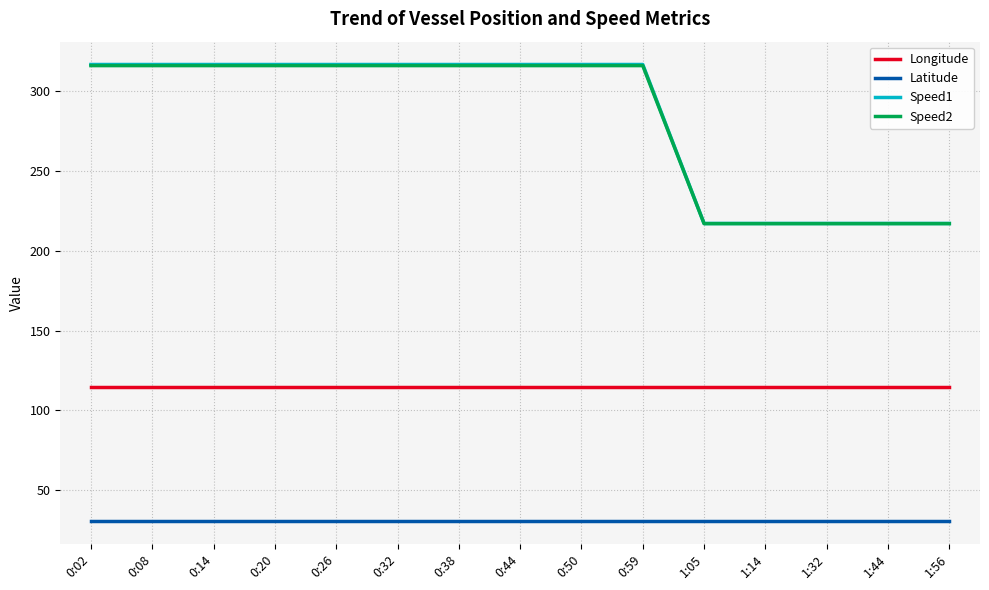

Reading right to left, what are all the values shown in this chart?

Longitude: 114.5	114.5	114.5	114.5	114.5	114.5	114.5	114.5	114.5	114.5	114.5	114.5	114.5	114.5	114.5
Latitude: 30.7	30.7	30.7	30.7	30.7	30.7	30.7	30.7	30.7	30.7	30.7	30.7	30.7	30.7	30.7
Speed1: 217.1	217.1	217.1	217.1	217.1	316.7	316.7	316.7	316.7	316.7	316.7	316.7	316.7	316.7	316.7
Speed2: 217.0	217.0	217.0	217.0	217.0	316.0	316.0	316.0	316.0	316.0	316.0	316.0	316.0	316.0	316.0